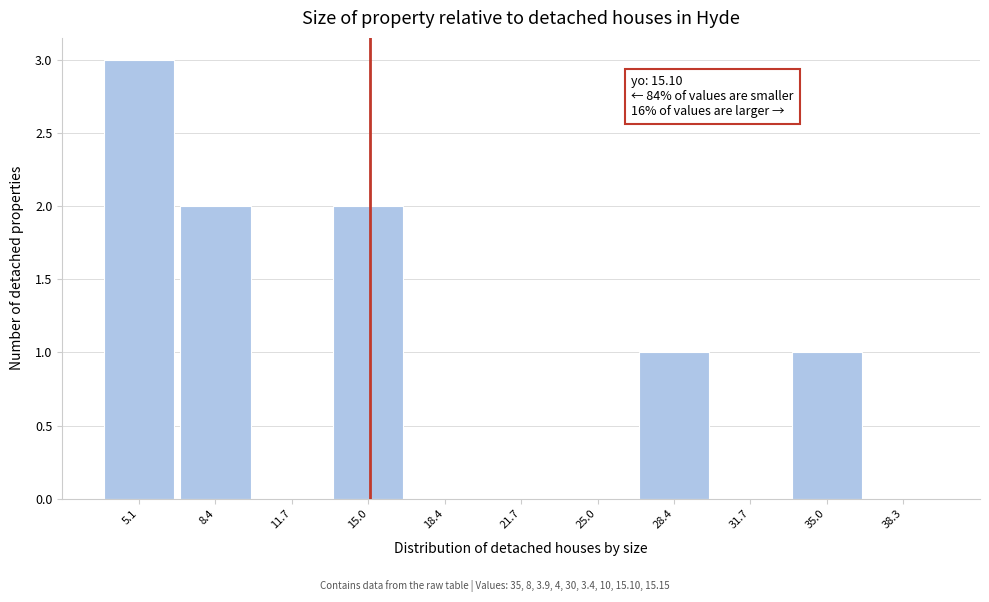

Over which range of the x-axis is the bar tallest?

3.5 to 6.5